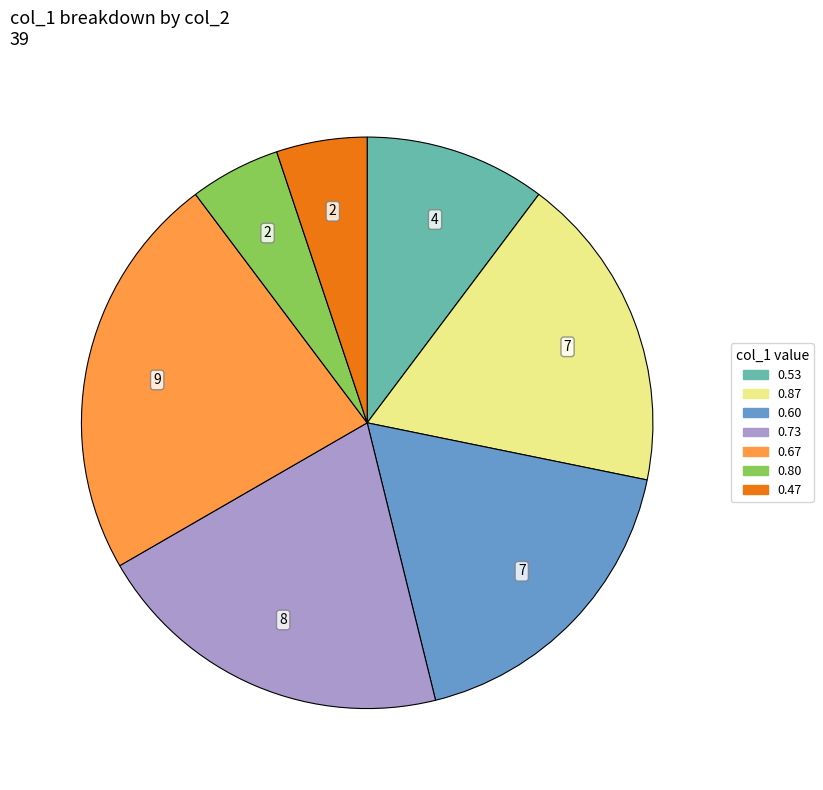

Count the number of slices in the pie.

7